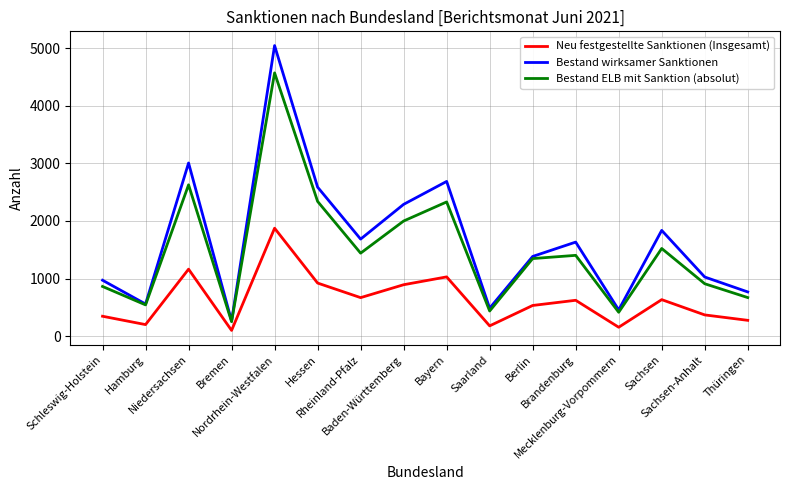

What is the sum of the Bestand wirksamer Sanktionen values at Schleswig-Holstein and Rheinland-Pfalz?

2654